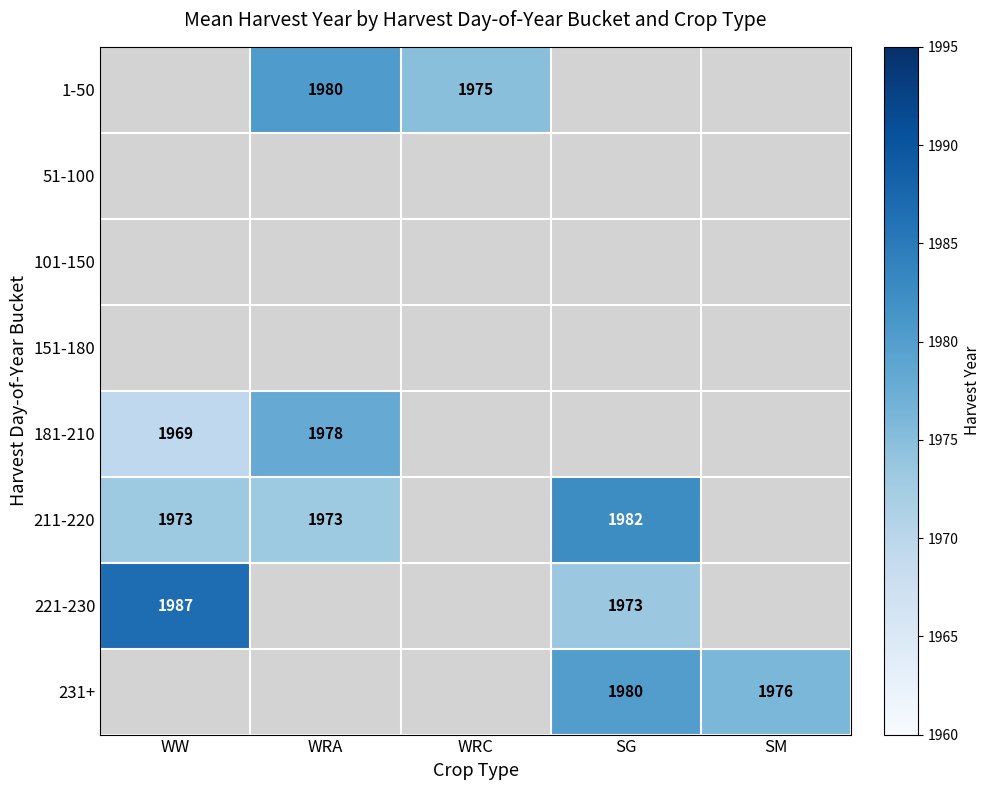

The 181-210 series shows 1978.0 at WRA. True or false?

True